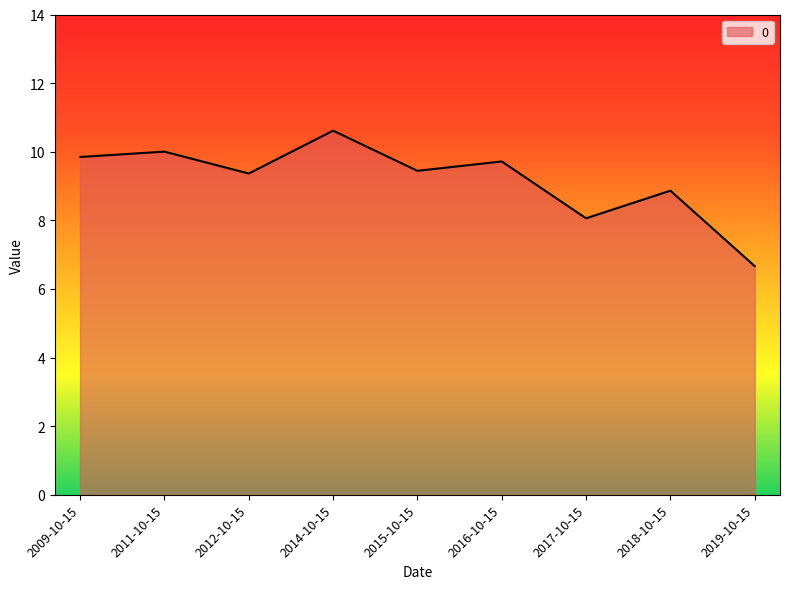

Does the chart have visible grid lines?

No